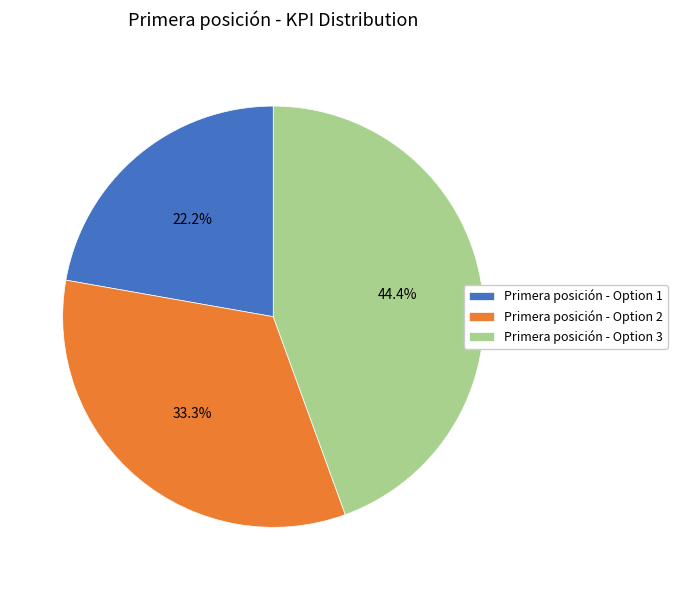

To the nearest percent, what percentage of the pie is Primera posición - Option 2?

33%